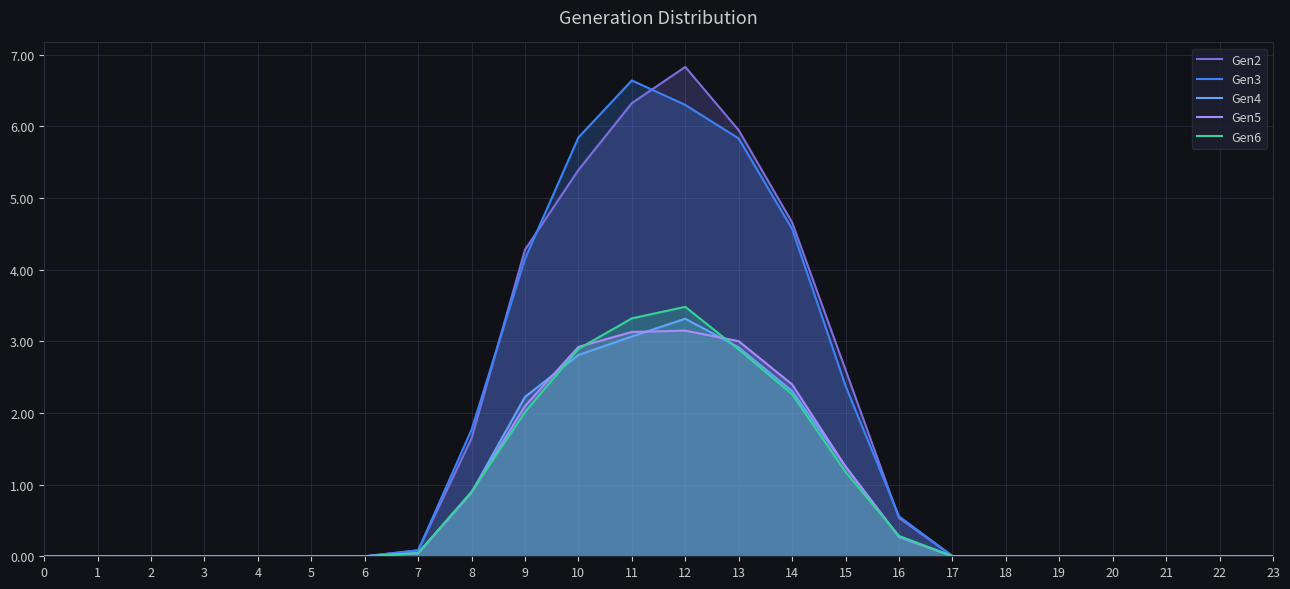

True or false: Gen4 and Gen3 intersect in this chart.

False